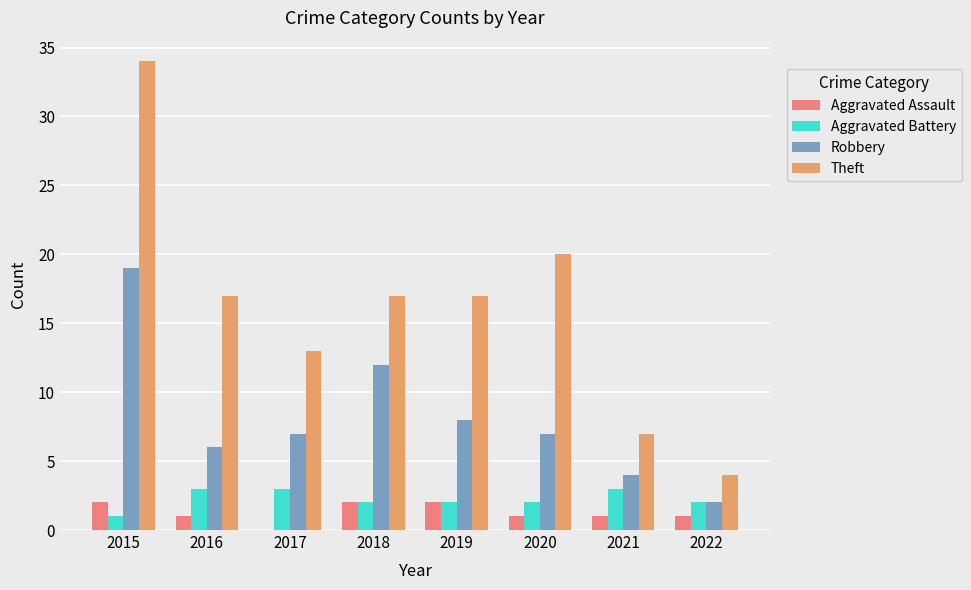

What value does the Theft series have at 2019?

17